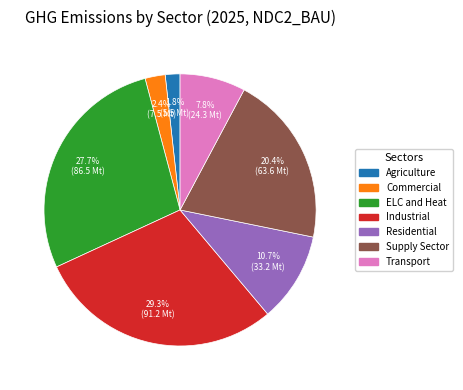

What percentage is the Commercial slice, to the nearest percent?

2%